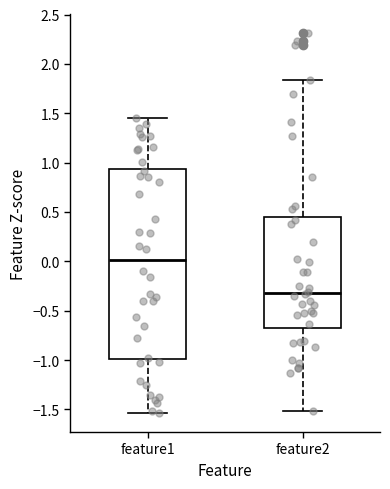

Which box's median line is the lowest?

feature2